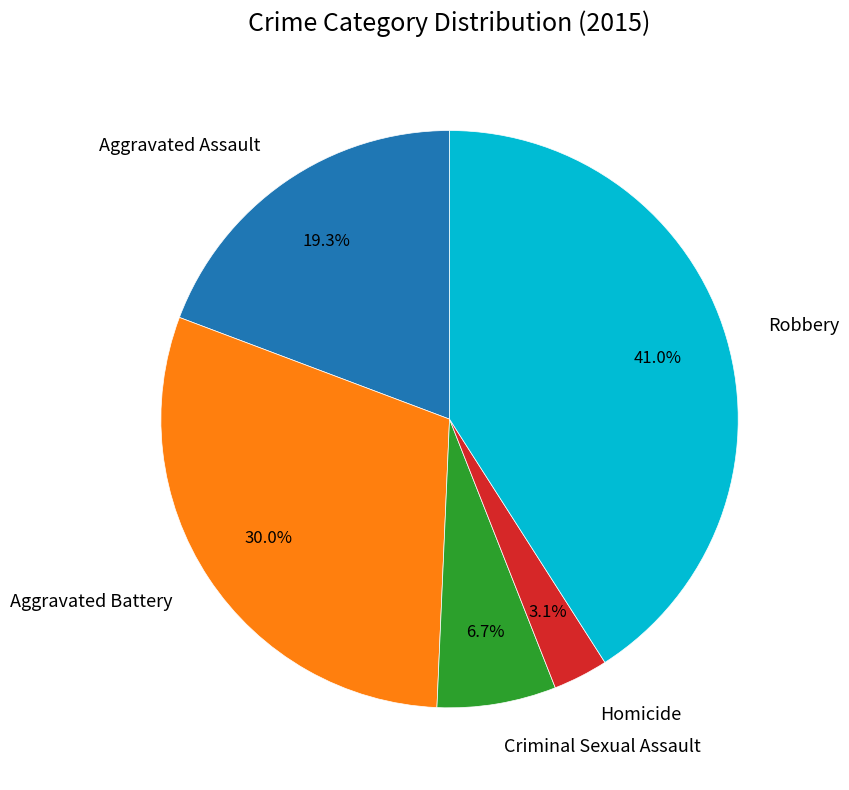

Do Robbery and Aggravated Assault together represent more than half of the pie?

Yes